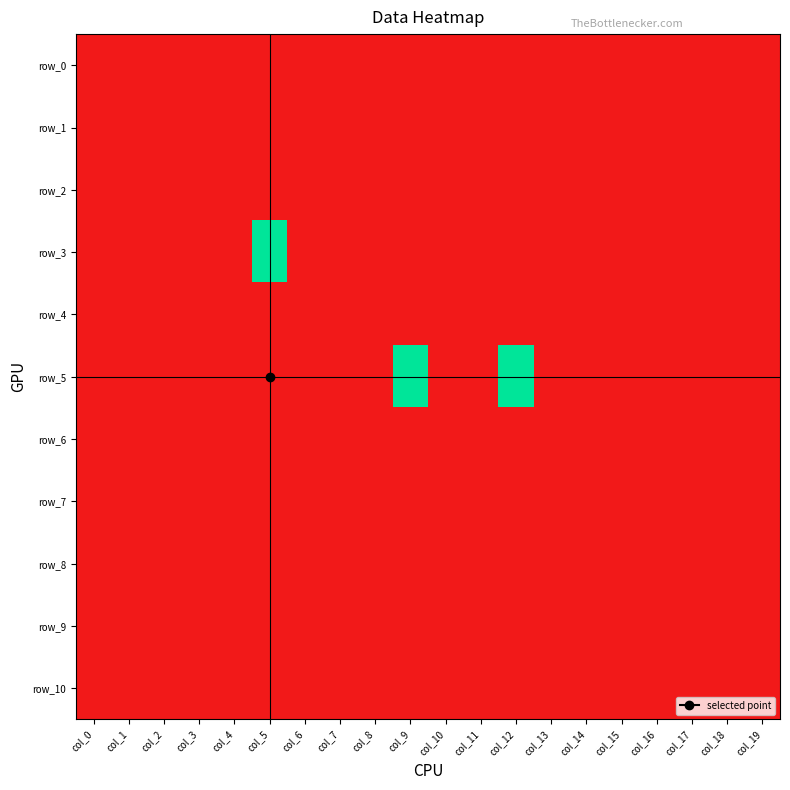

The value of row_2 at col_2 is -1. True or false?

False